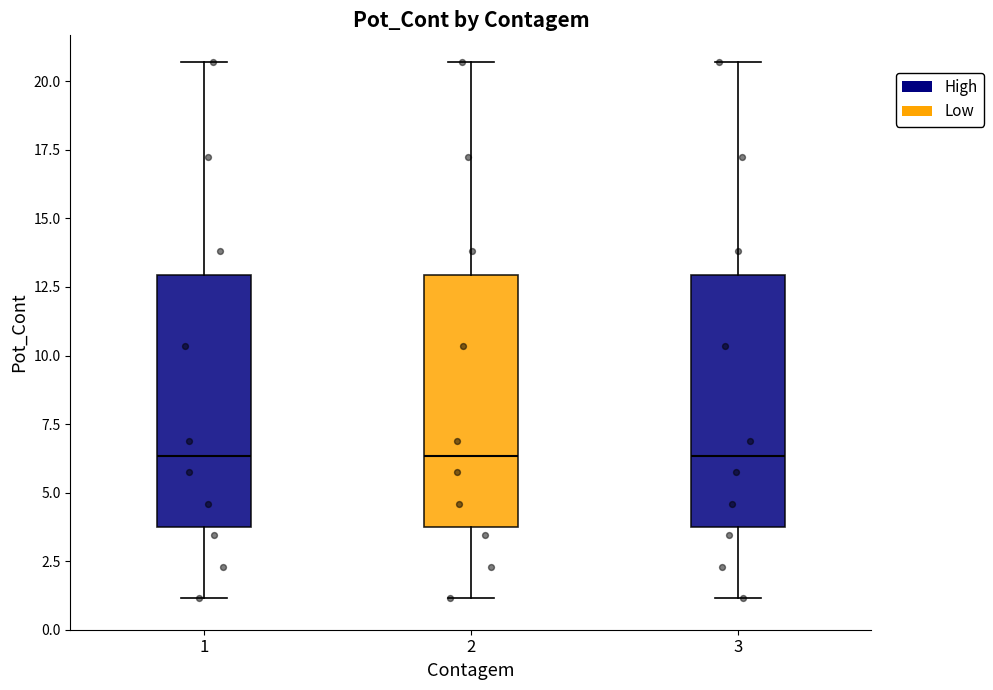

Reading left to right, transcribe this box plot: for each box, give where its median line is, the range the box spans, and where its two whiskers end, as read against the y-axis. The values are not printed on the chart, so give them approximately, as read against the axis.

1: median 6.5, box 3.5 to 13.0, whiskers 1.0 to 20.5
2: median 6.5, box 3.5 to 13.0, whiskers 1.0 to 20.5
3: median 6.5, box 3.5 to 13.0, whiskers 1.0 to 20.5